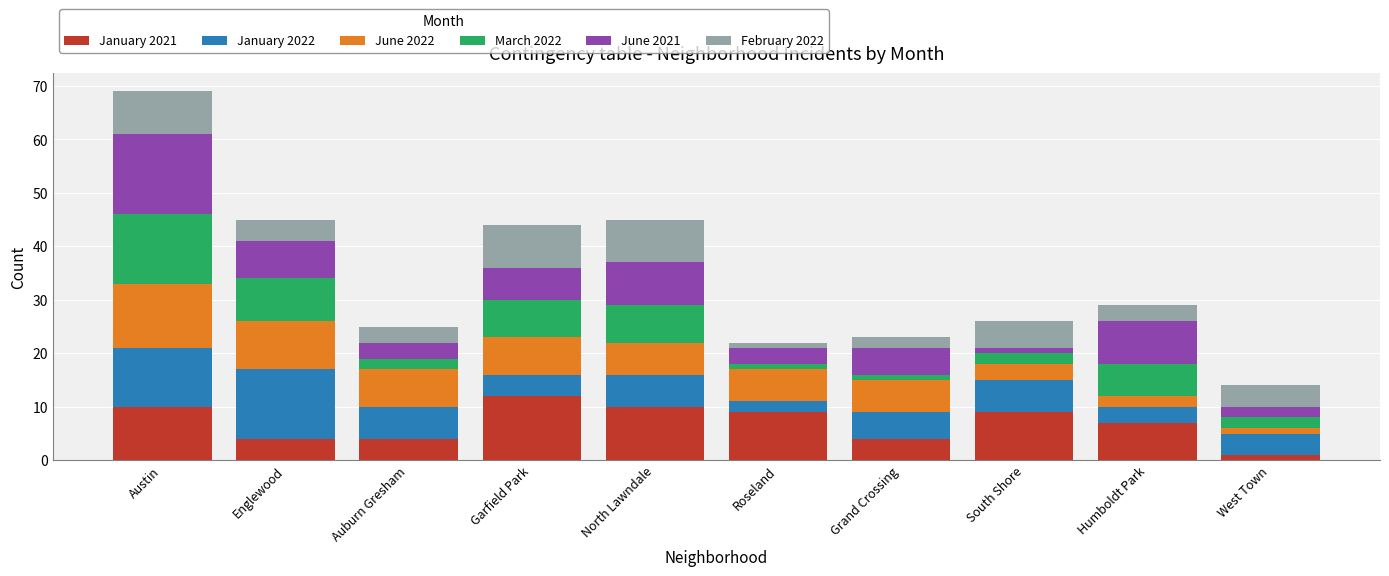

How many bars are there in total?

10